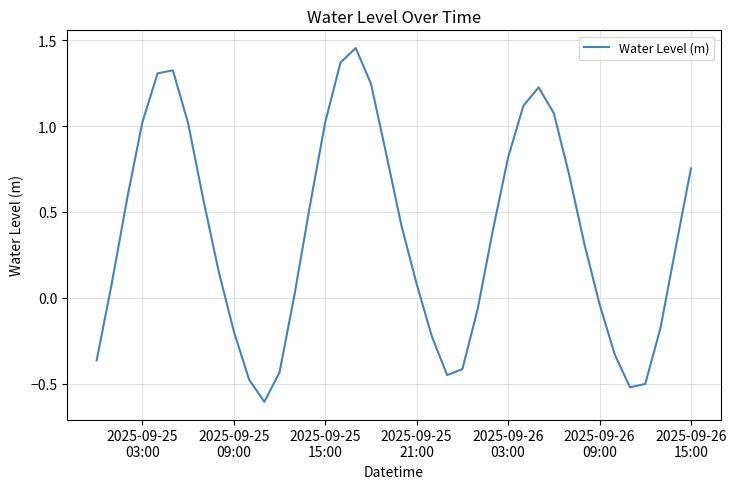

Does the chart have visible grid lines?

Yes